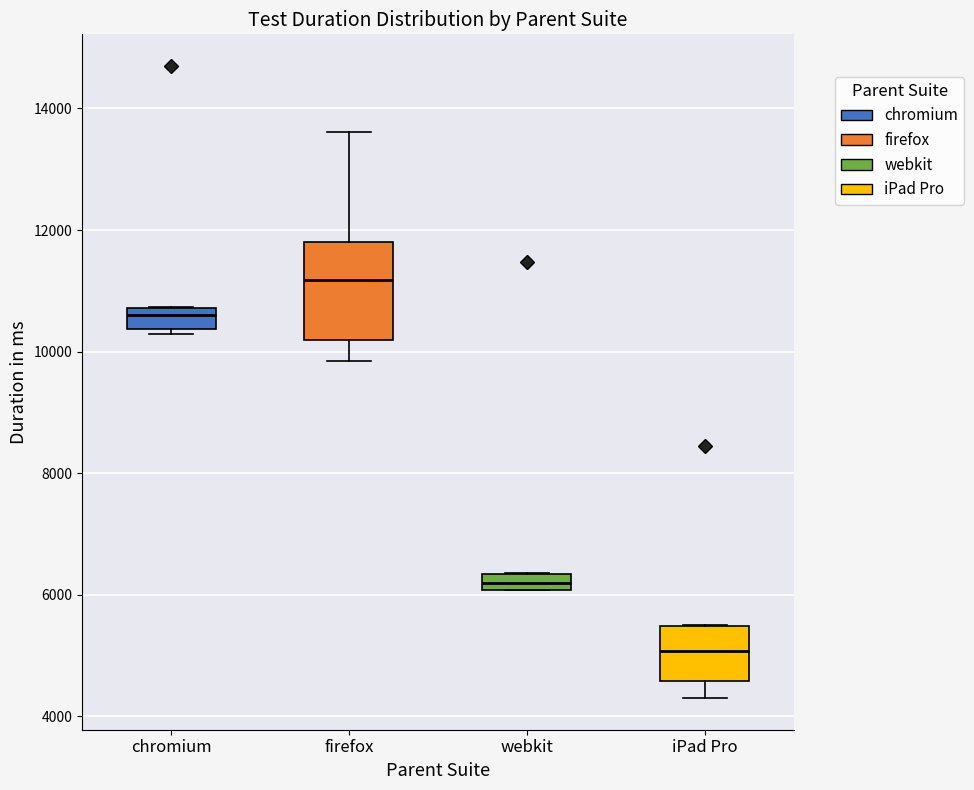

Which box's median line is the highest?

firefox